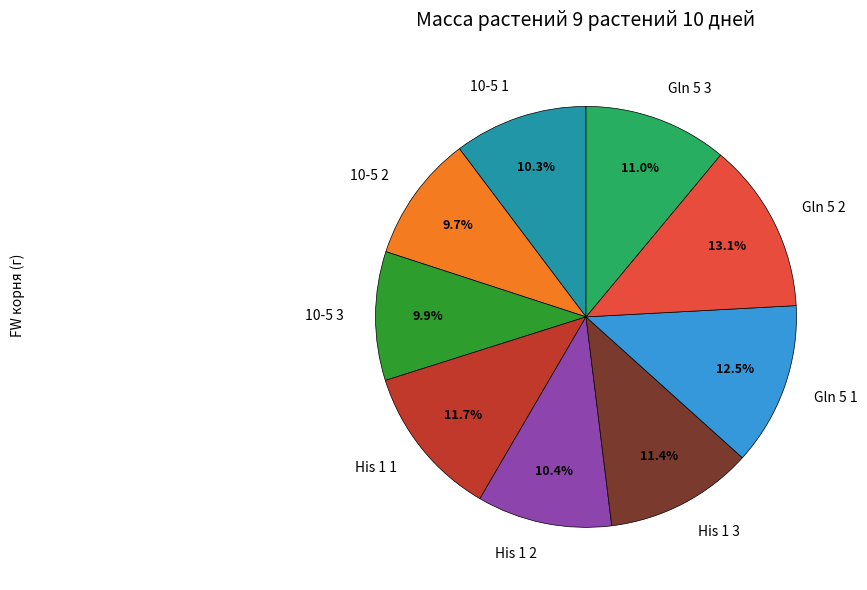

Count the number of slices in the pie.

9